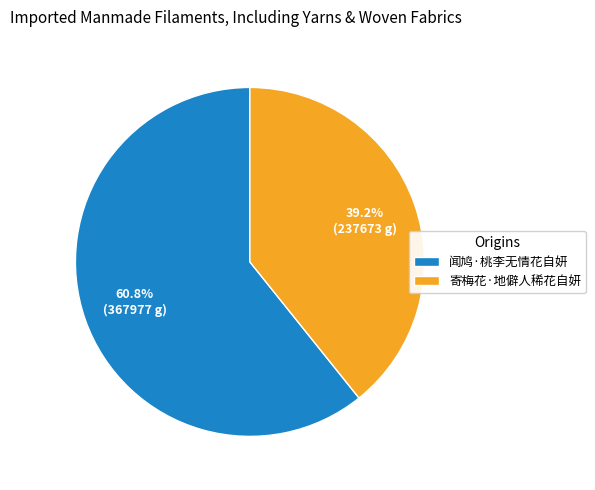

To the nearest percent, what portion does 寄梅花·地僻人稀花自妍 represent?

39%